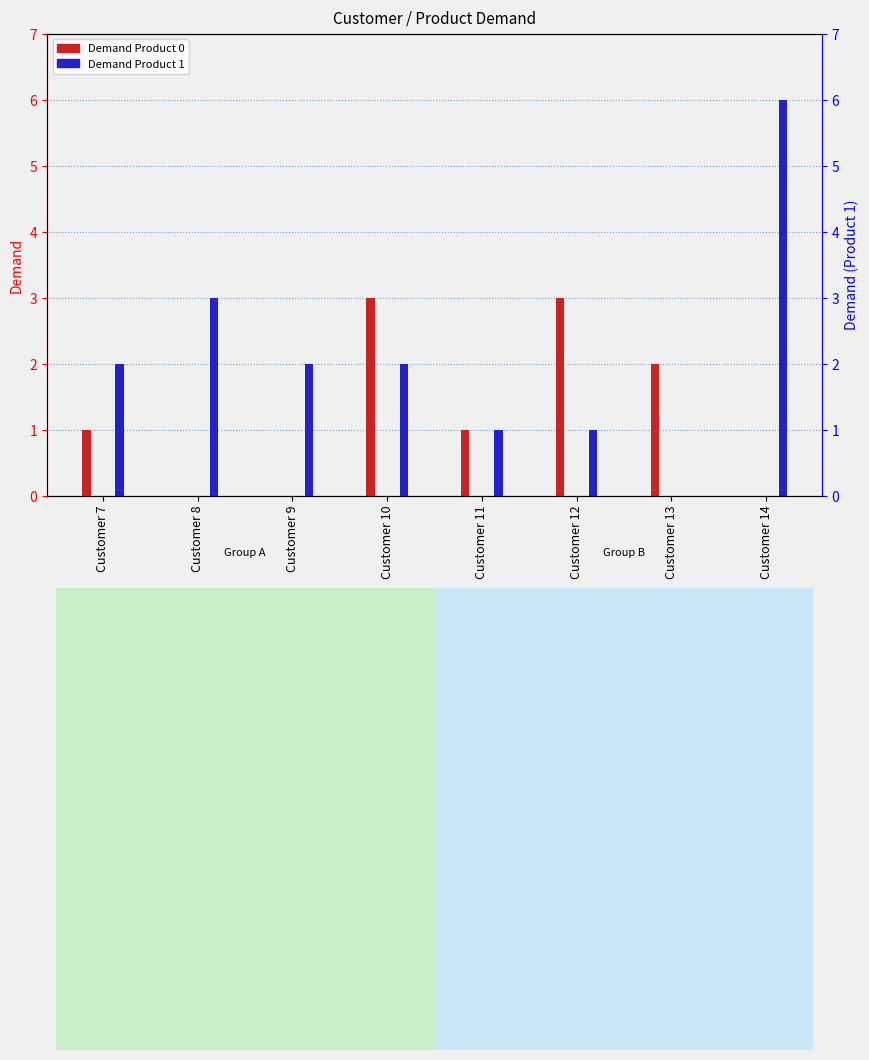

Rank the series by their maximum value, from lowest to highest.

Demand Product 0, Demand Product 1